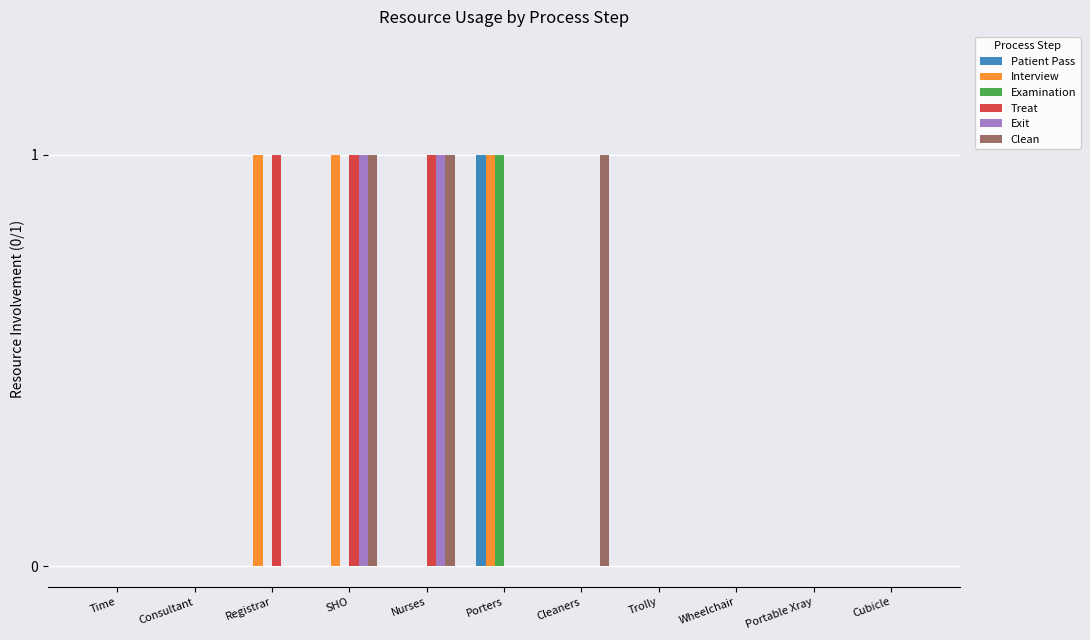

What are all the series names shown in the legend?

Patient Pass, Interview, Examination, Treat, Exit, Clean